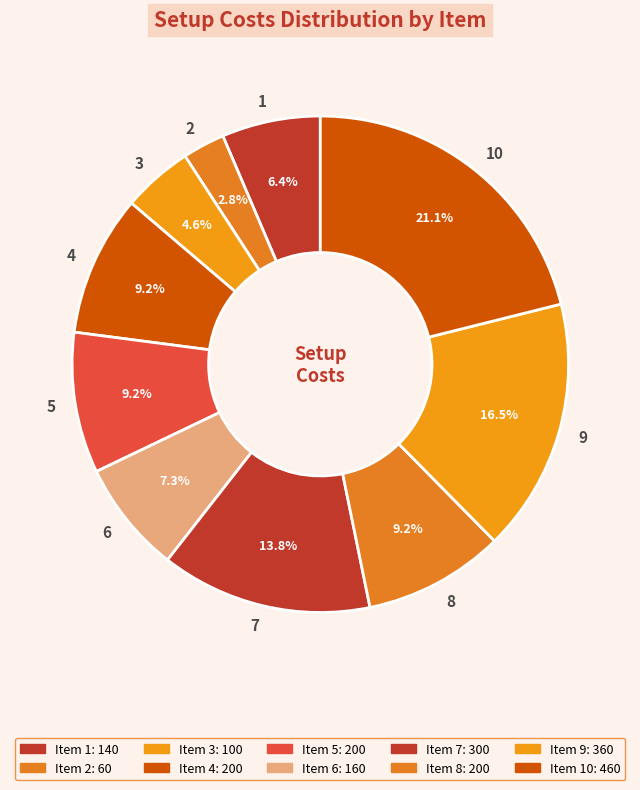

Which has a higher value, 5 or 7?

7